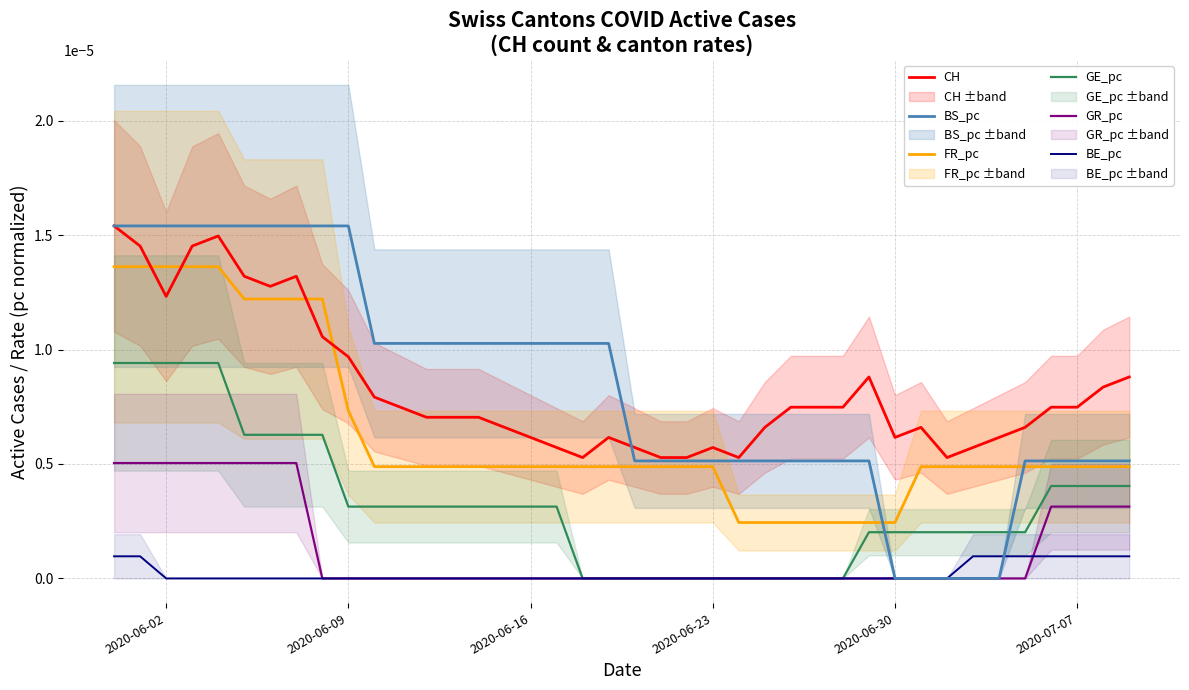

True or false: FR_pc and GR_pc intersect in this chart.

False